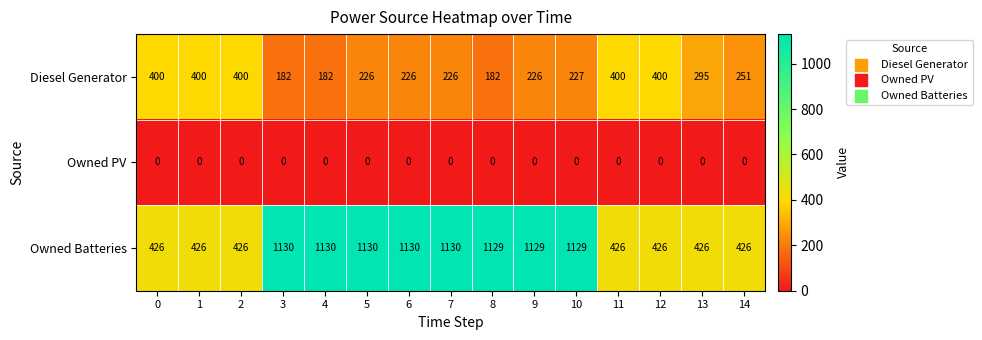

What is the greatest value displayed?

1130